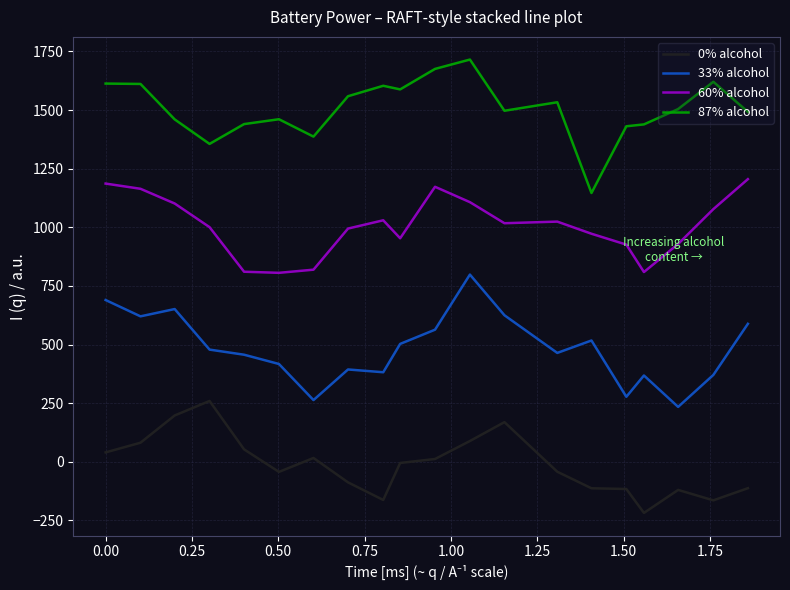

What are all the series names shown in the legend?

0% alcohol, 33% alcohol, 60% alcohol, 87% alcohol